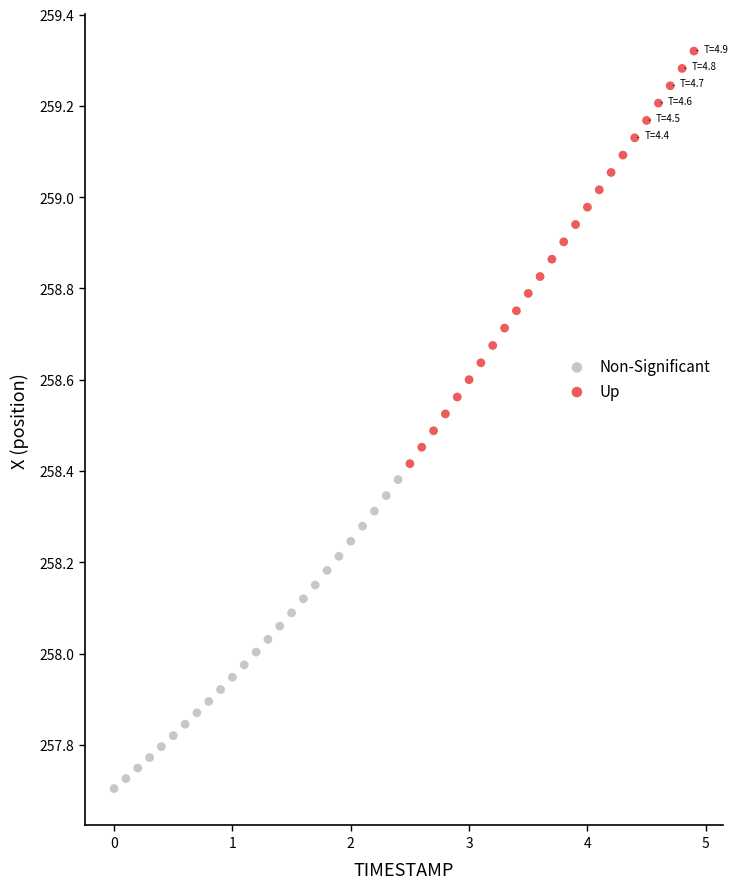

Which series reaches the maximum Y coordinate?

Up